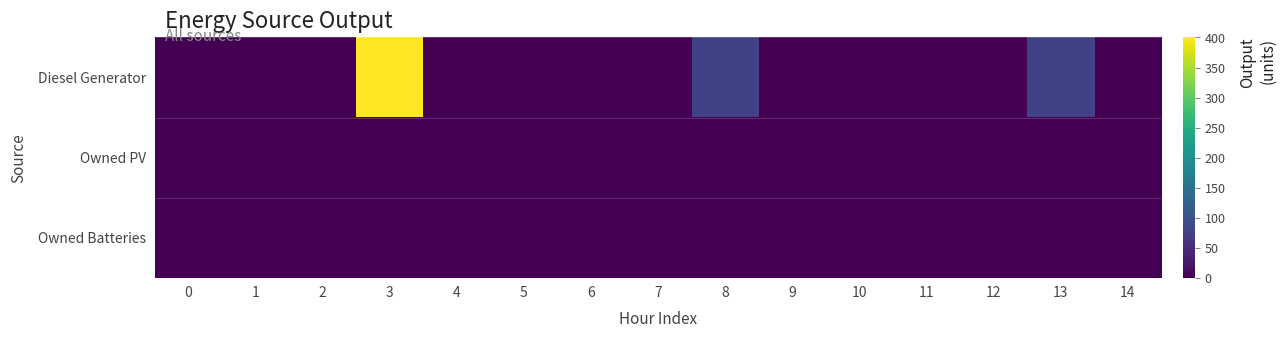

Reading left to right, extract all data points from this chart.

Diesel Generator: 0=0.0	1=0.0	2=0.0	3=400.0	4=0.0	5=0.0	6=0.0	7=0.0	8=77.0	9=0.0	10=0.0	11=0.0	12=0.0	13=77.0	14=0.0
Owned PV: 0=0.0	1=0.0	2=0.0	3=0.0	4=0.0	5=0.0	6=0.0	7=0.0	8=0.0	9=0.0	10=0.0	11=0.0	12=0.0	13=0.0	14=0.0
Owned Batteries: 0=0.0	1=0.0	2=0.0	3=0.0	4=0.0	5=0.0	6=0.0	7=0.0	8=0.0	9=0.0	10=0.0	11=0.0	12=0.0	13=0.0	14=0.0